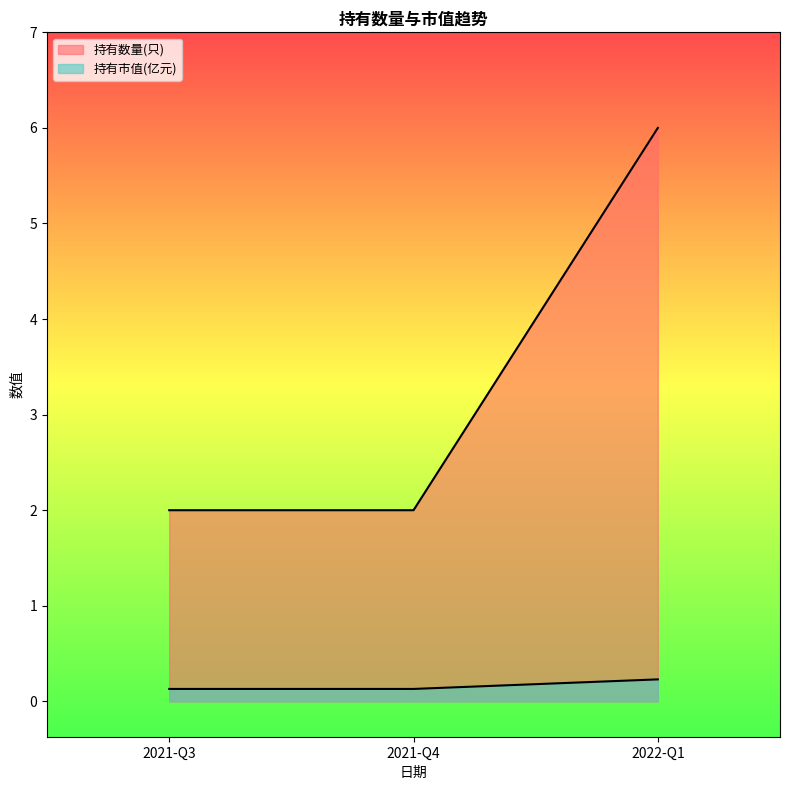

Rank the series by their average value, from lowest to highest.

持有市值(亿元), 持有数量(只)